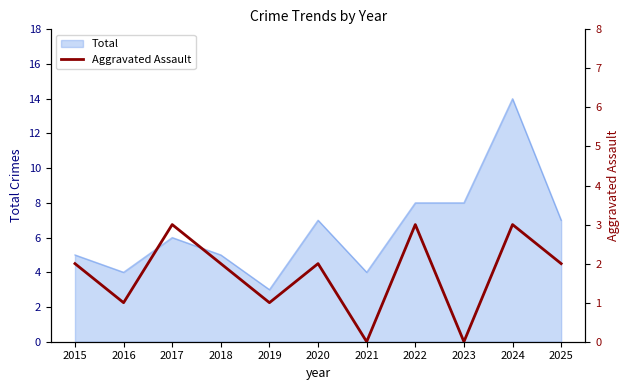

Is it true that Total equals 8 at 2022?

True